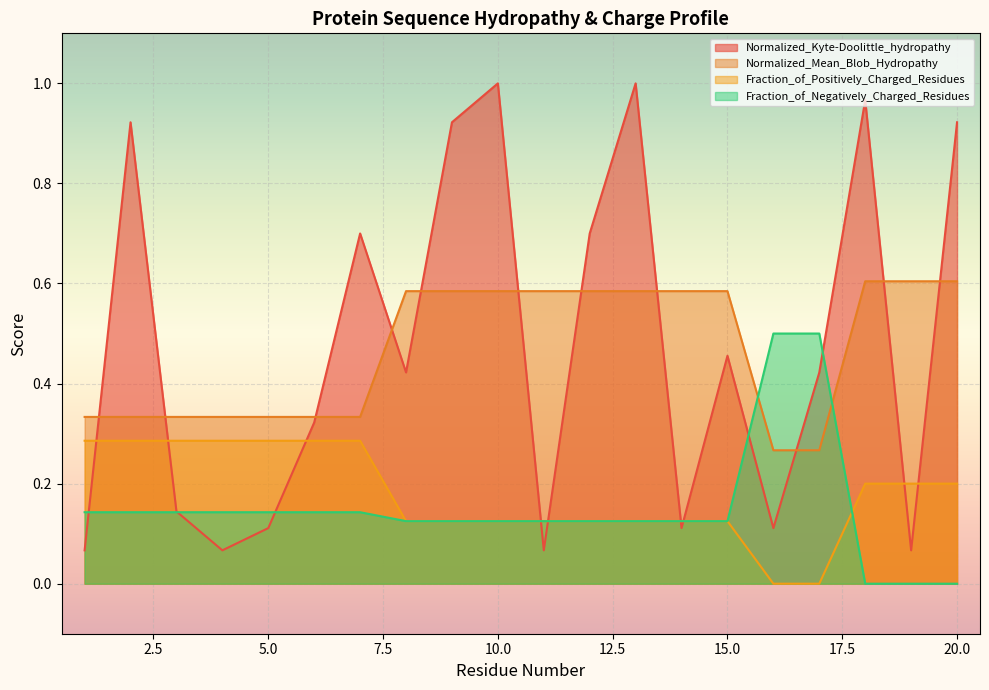

Where is Normalized_Mean_Blob_Hydropathy nearest to the value 0?

16